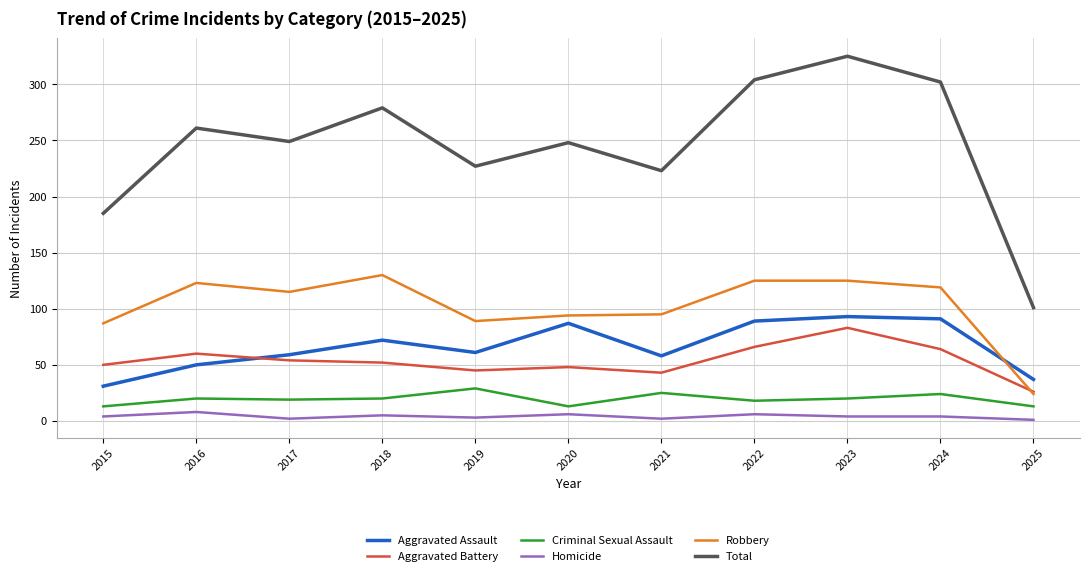

True or false: Robbery and Homicide intersect in this chart.

False